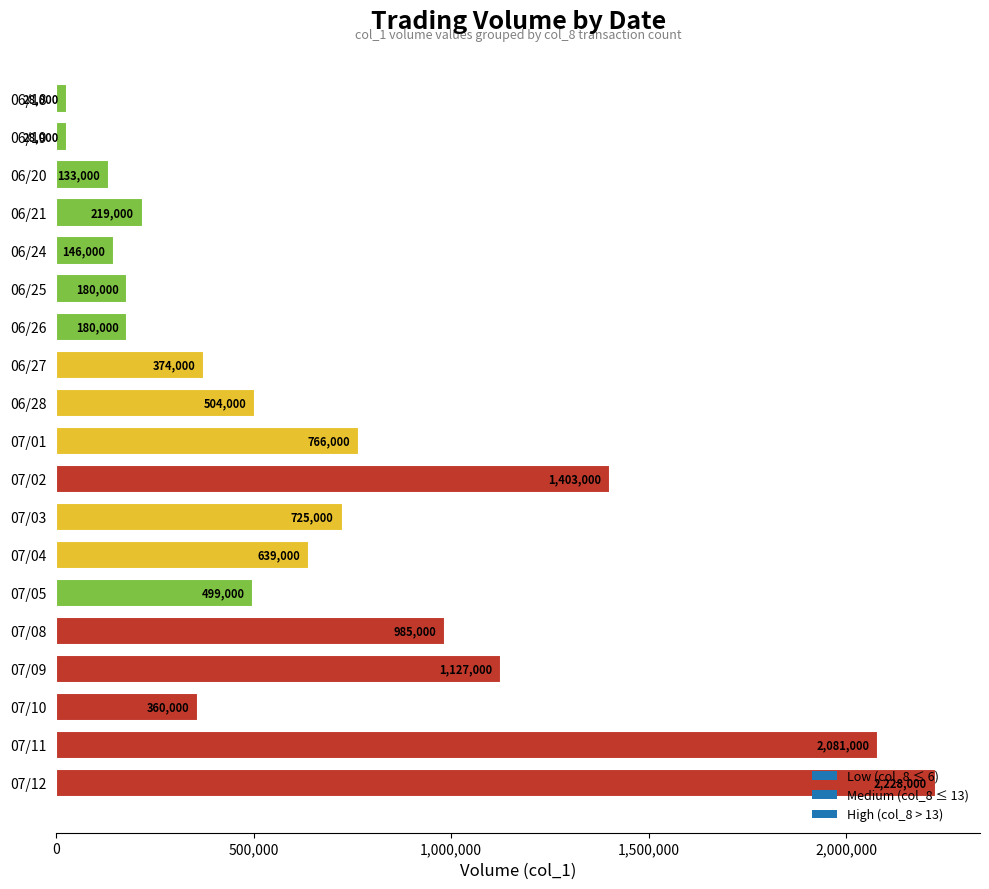

Count the number of categories in the chart.

19